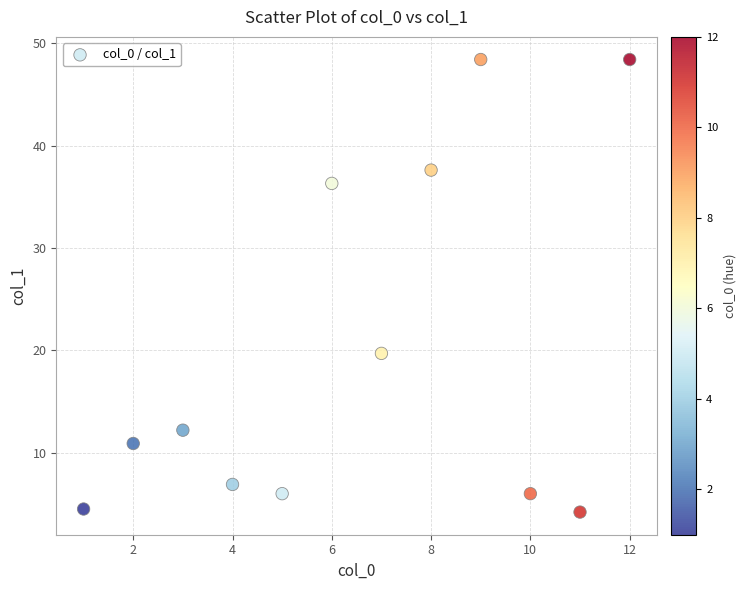

What is the range of Y values (max minus min)?

44.2